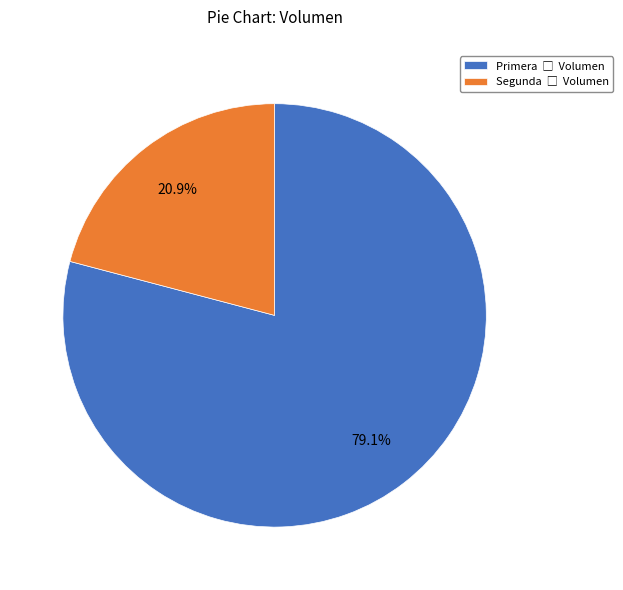

To the nearest percent, what portion does Primera represent?

79%